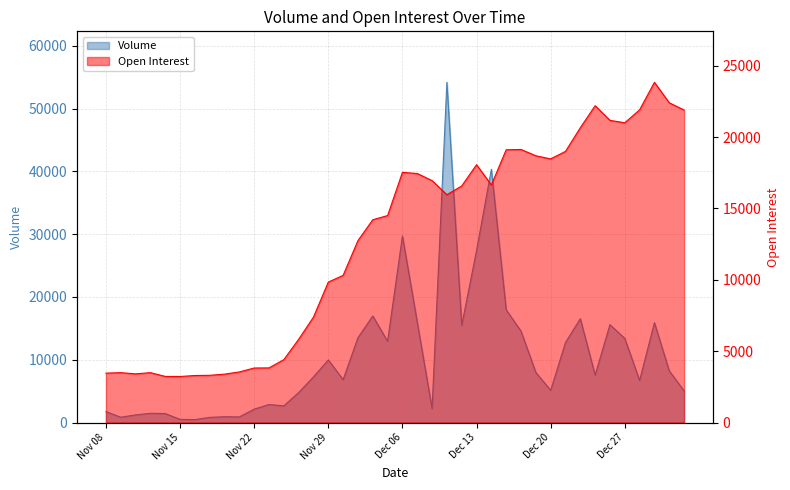

What is the label of the 26th point from the left?

Dec 13